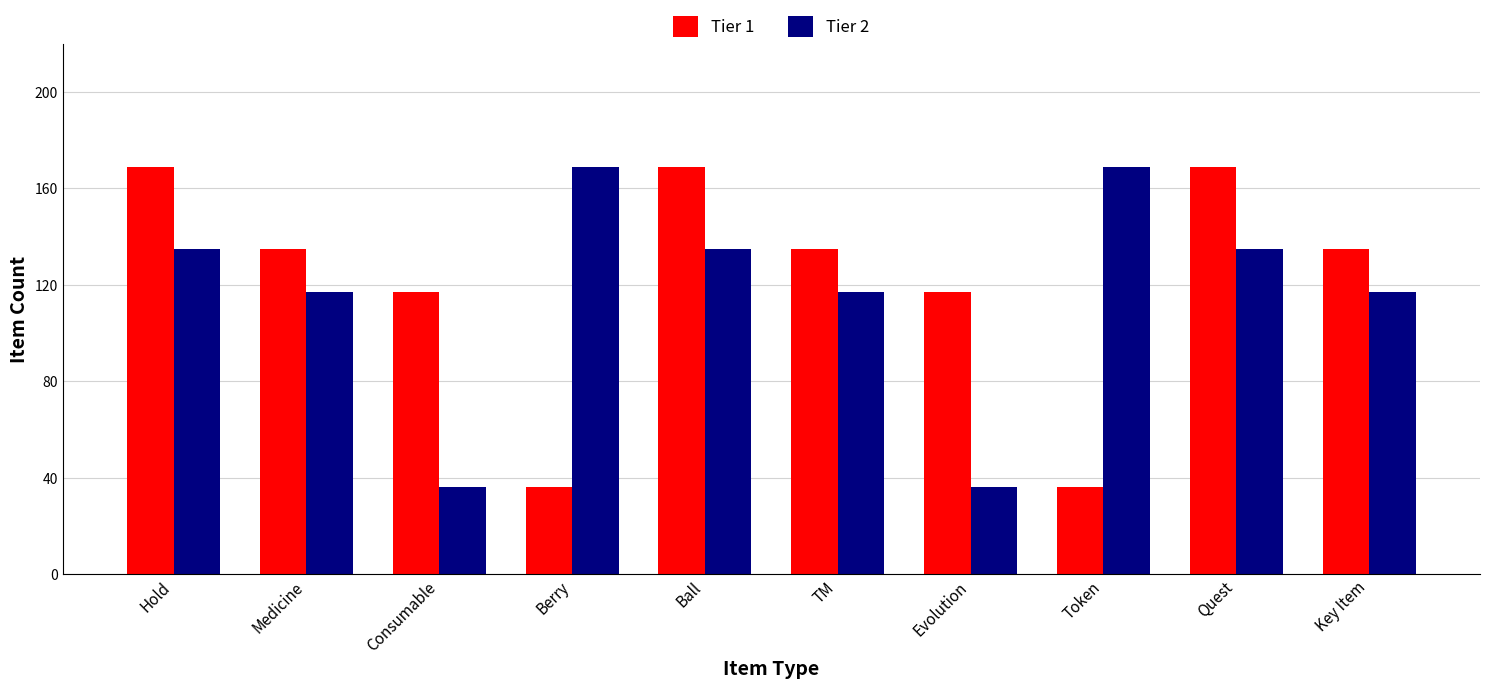

What are all the series names shown in the legend?

Tier 1, Tier 2